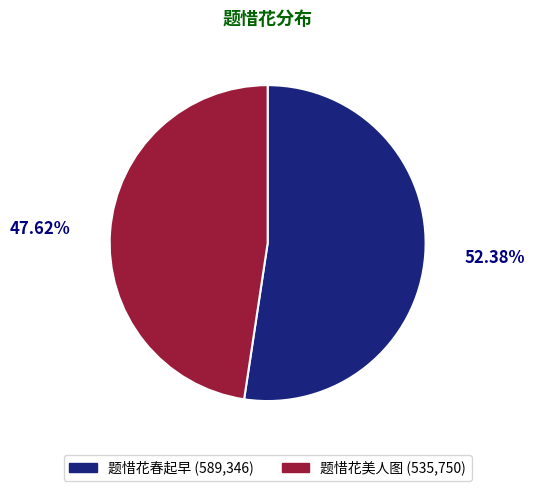

Which slice is the largest?

题惜花春起早